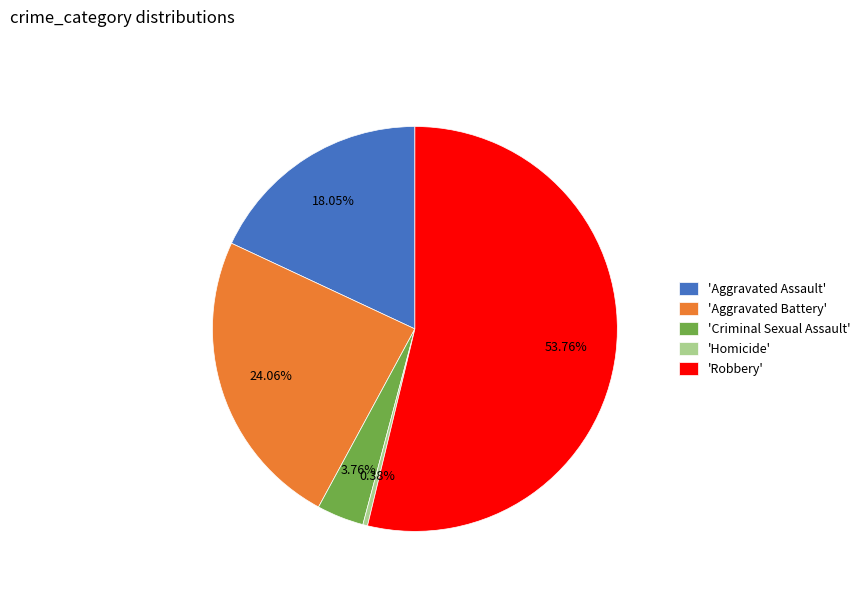

What is the majority slice?

'Robbery'